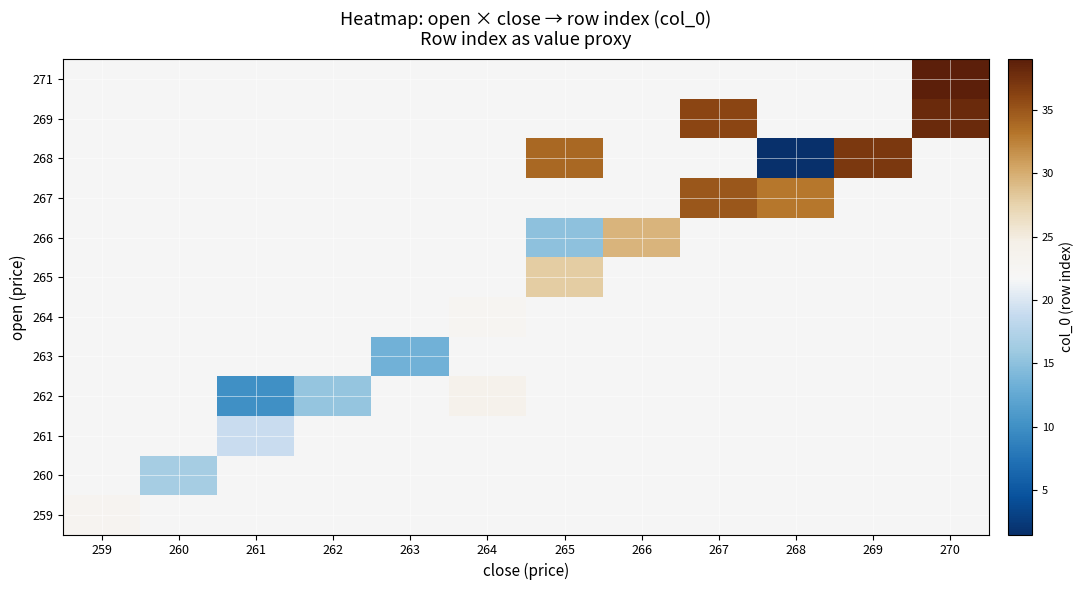

What is the greatest value displayed?

39.0